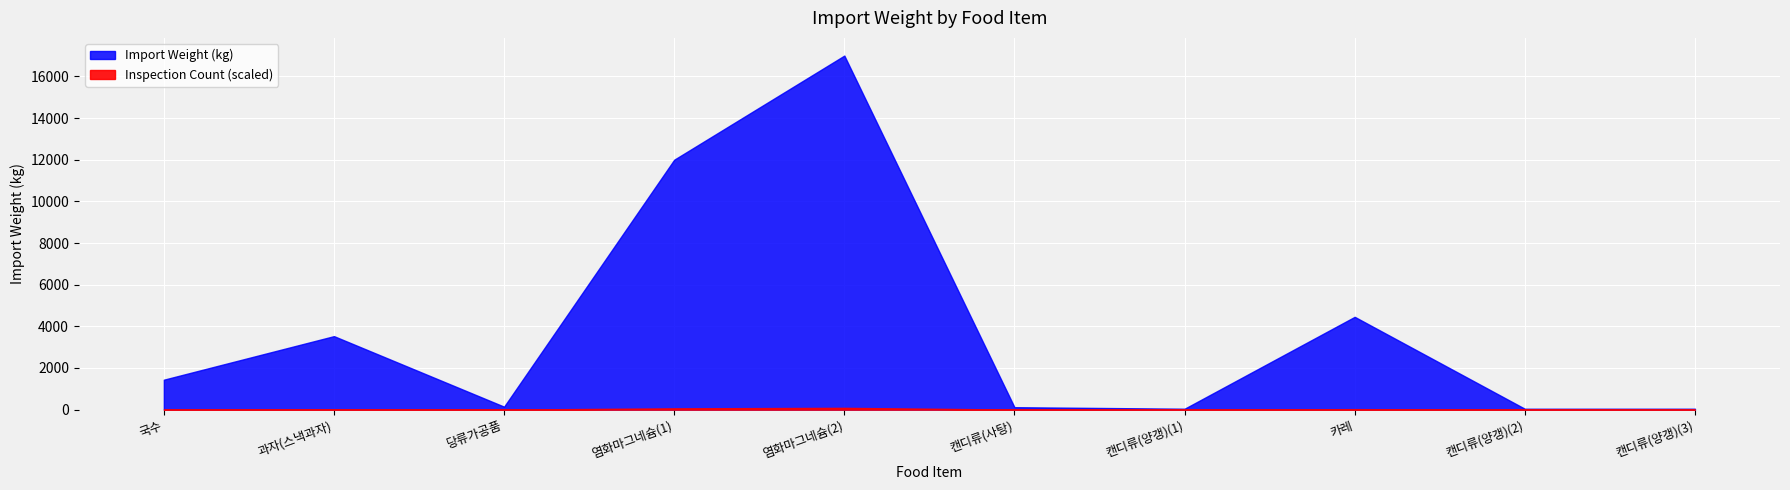

Reading left to right, what are all the values shown in this chart?

1436	3528	141	12000	17000	116	42	4455	41	42